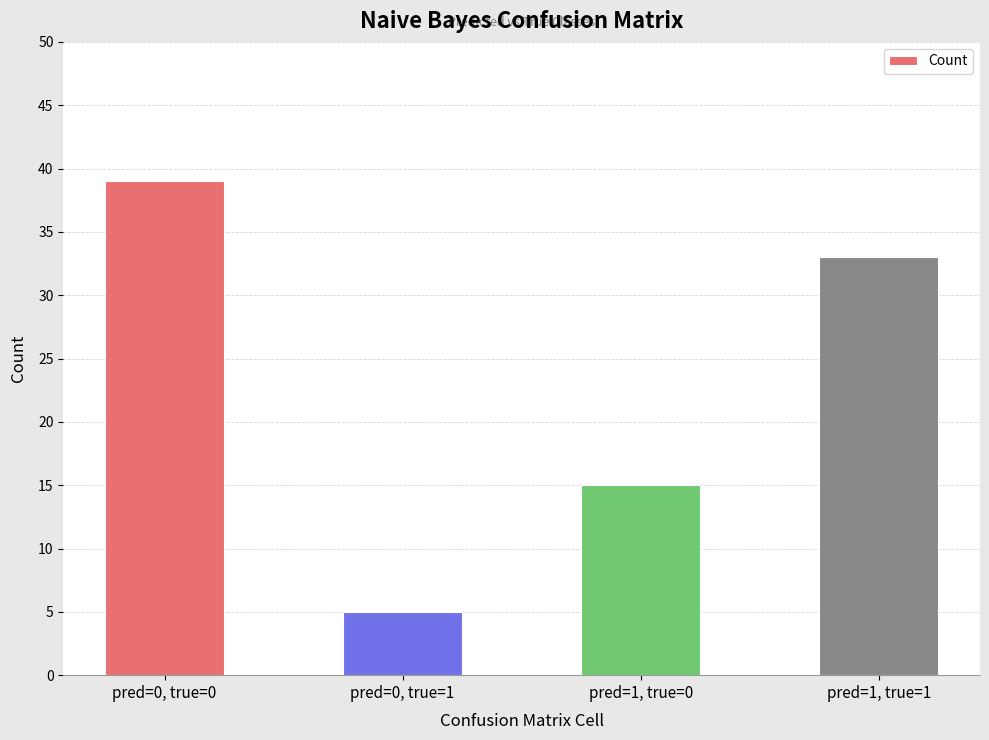

The chart shows a value of 39 at pred=0, true=0. True or false?

True